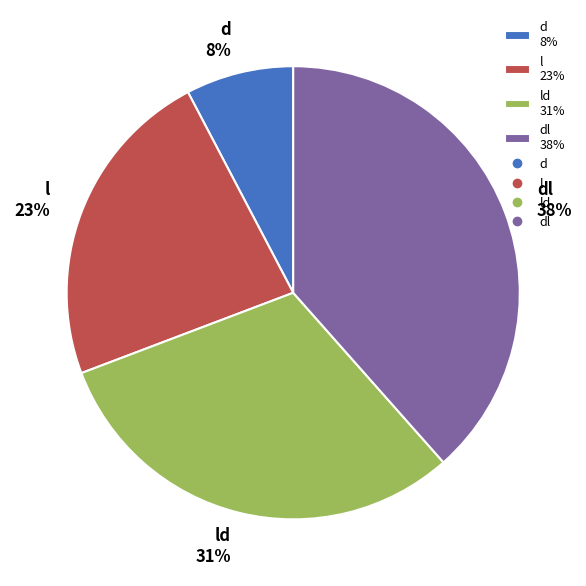

Is the sum of dl 38% and ld 31% greater than half?

Yes